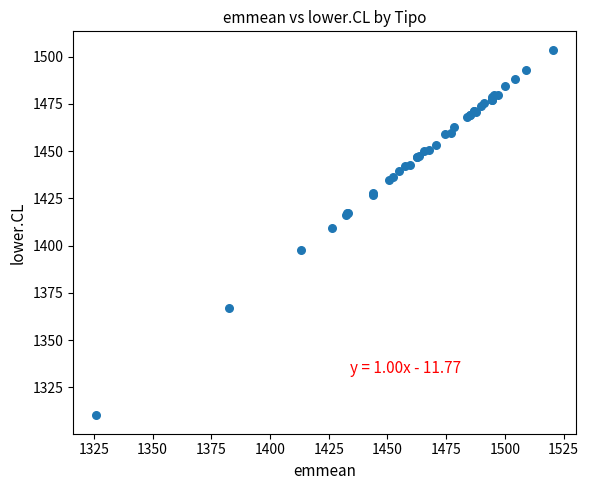

What Y value in the scatter plot is closest to 1406?

1409.3